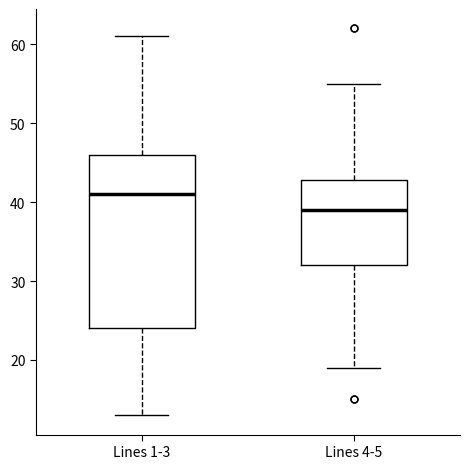

Reading left to right, read every box against the y-axis: the position of its median line, the range the box covers, and the ends of its whiskers. The values are not printed on the chart, so give them approximately, as read against the axis.

Lines 1-3: median 41, box 24 to 46, whiskers 13 to 61
Lines 4-5: median 39, box 32 to 43, whiskers 19 to 55